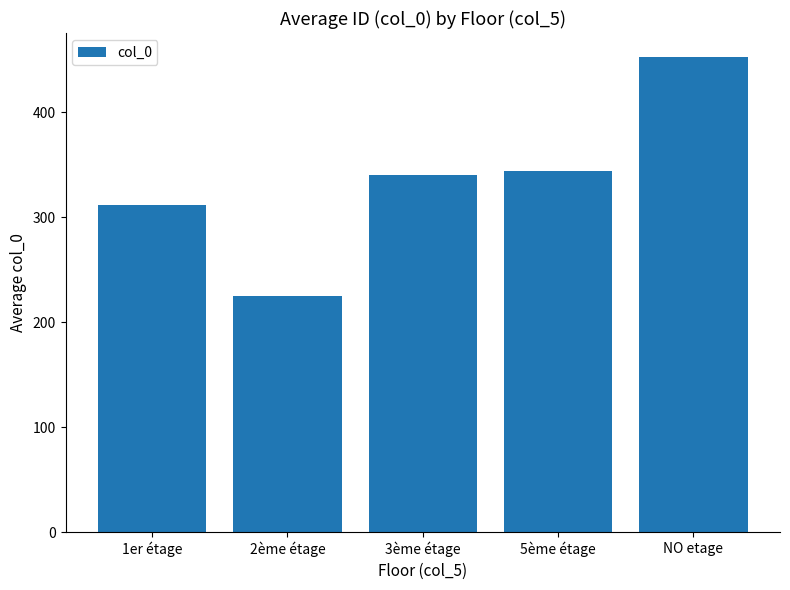

Is it true that the value at NO etage is 192.4?

False